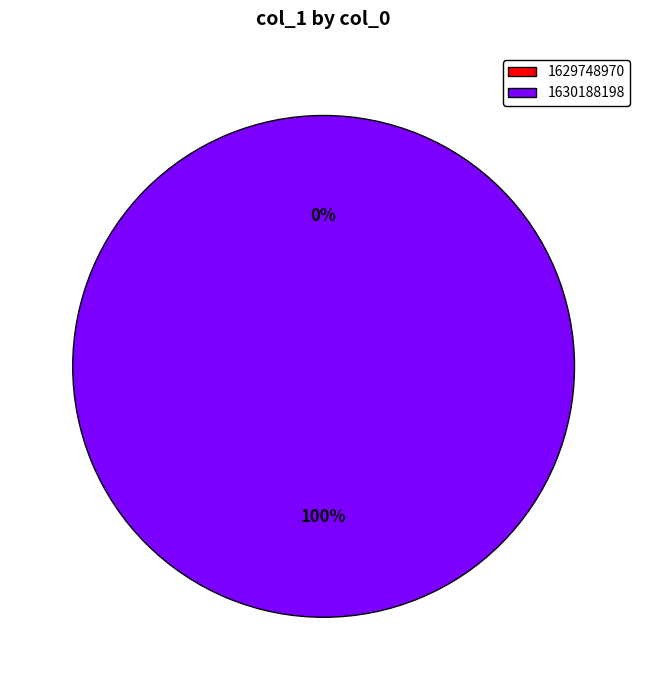

True or false: 1630188198 accounts for 99% of the total.

False